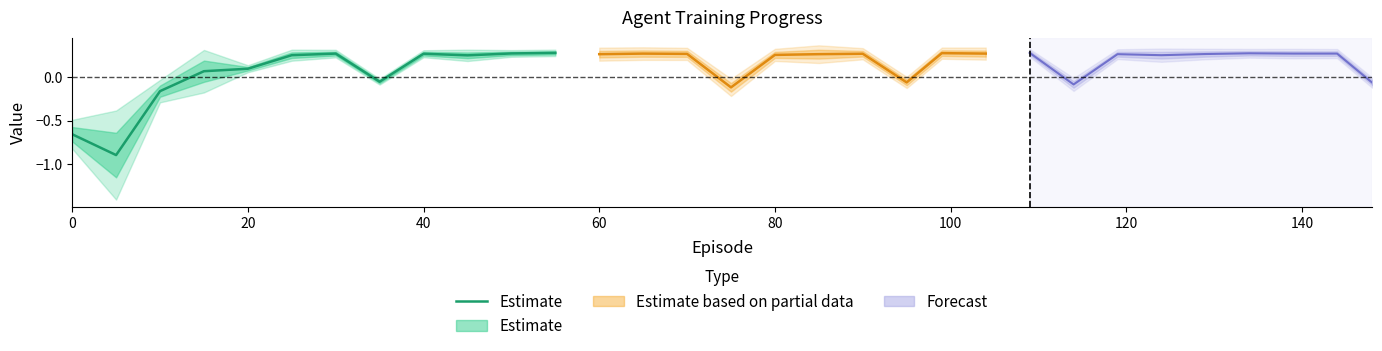

How many values are below 0?

4